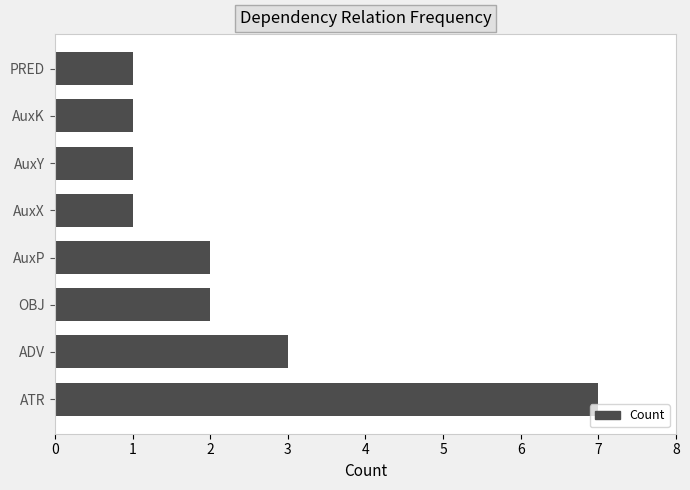

What is the maximum value shown in the chart?

7